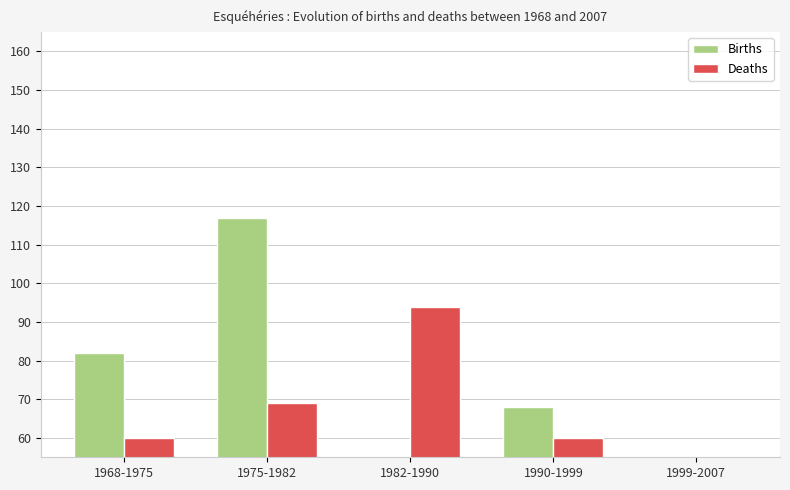

Is it true that Deaths equals 34 at 1968-1975?

False